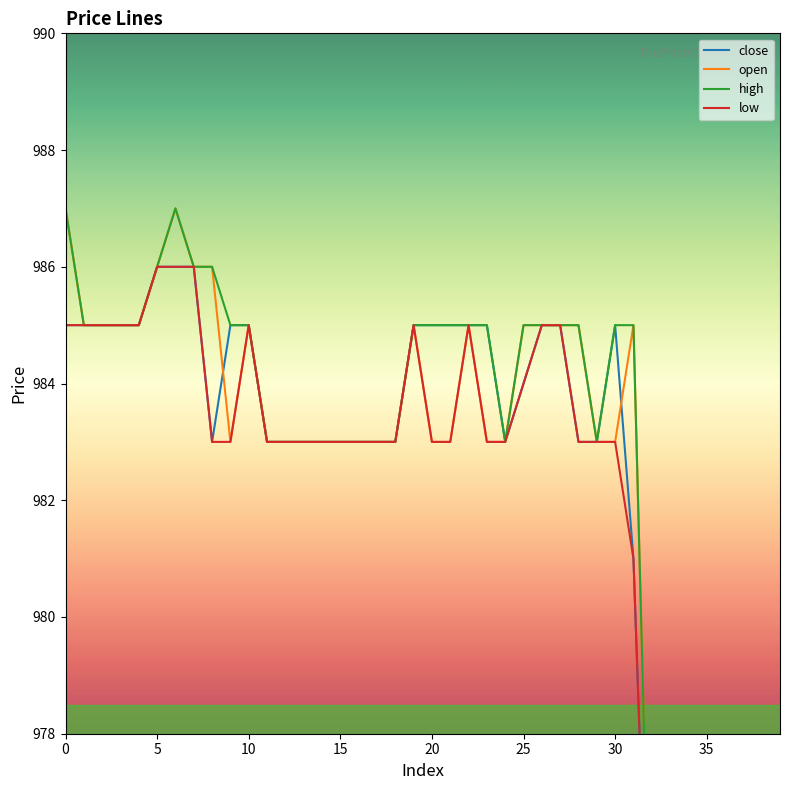

Rank the series by their maximum value, from lowest to highest.

close, low, open, high